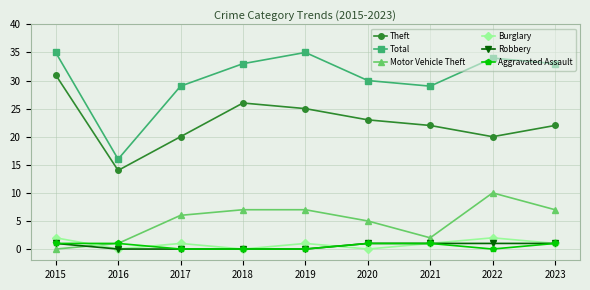

Reading left to right, what are all the values shown in this chart?

Theft: 2015=31	2016=14	2017=20	2018=26	2019=25	2020=23	2021=22	2022=20	2023=22
Total: 2015=35	2016=16	2017=29	2018=33	2019=35	2020=30	2021=29	2022=34	2023=33
Motor Vehicle Theft: 2015=0	2016=1	2017=6	2018=7	2019=7	2020=5	2021=2	2022=10	2023=7
Burglary: 2015=2	2016=0	2017=1	2018=0	2019=1	2020=0	2021=1	2022=2	2023=1
Robbery: 2015=1	2016=0	2017=0	2018=0	2019=0	2020=1	2021=1	2022=1	2023=1
Aggravated Assault: 2015=1	2016=1	2017=0	2018=0	2019=0	2020=1	2021=1	2022=0	2023=1